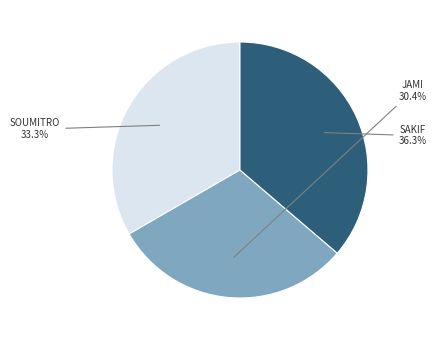

Is there a majority slice in this chart?

No